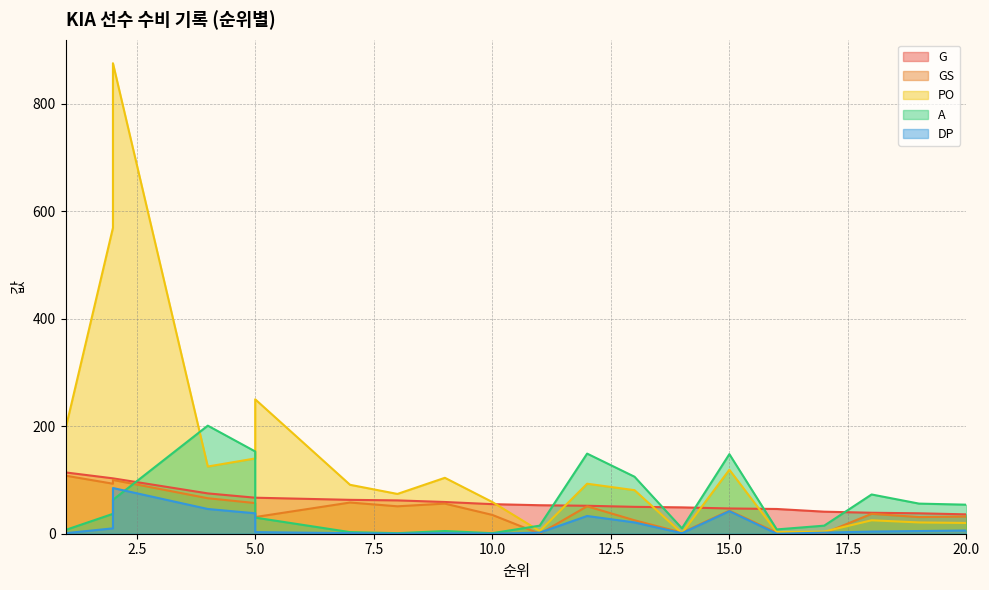

At which category does DP reach its first local valley?

8